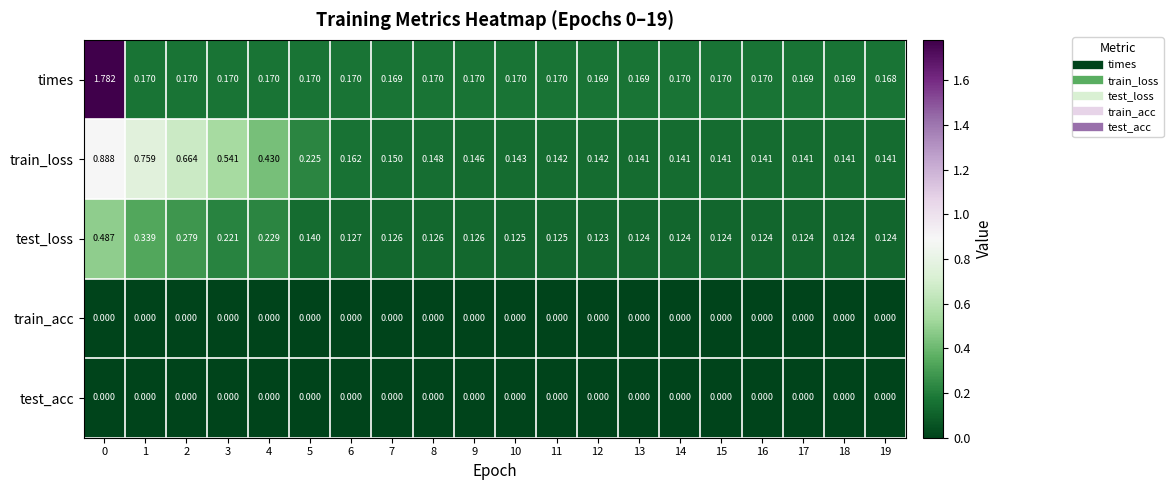

Between 9 and 11, which series saw the biggest shift?

train_loss